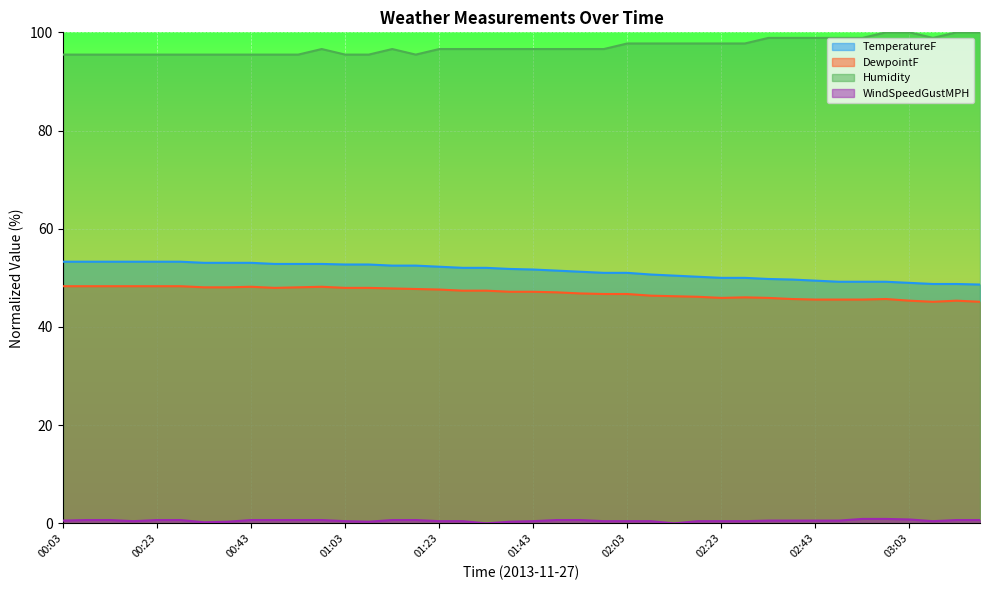

Is it true that TemperatureF equals 50.0 at 02:23?

True